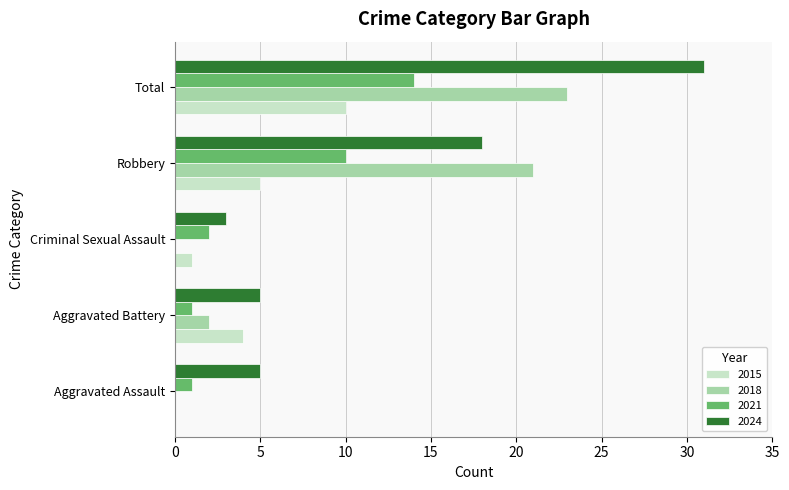

How many values in 2015 are above zero?

4